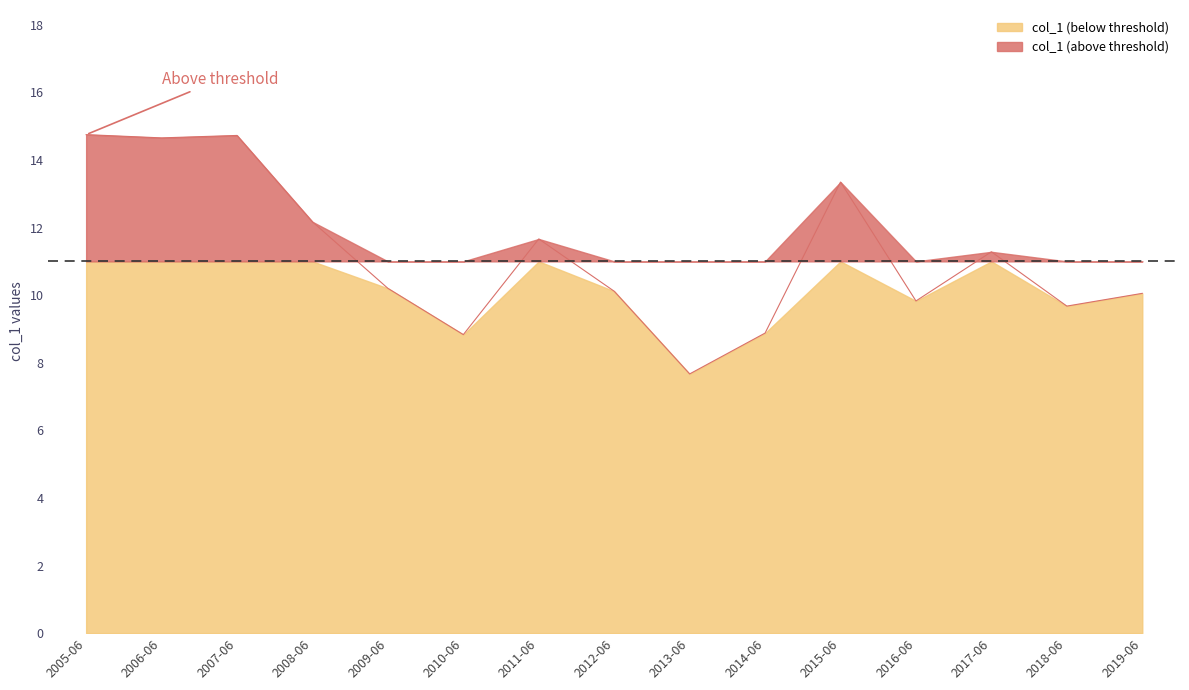

How many series are shown in this chart?

1